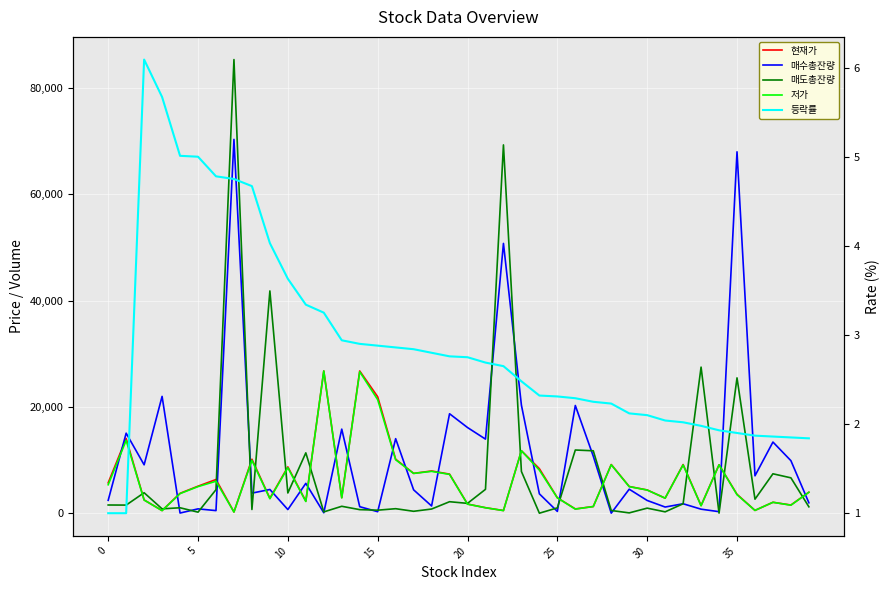

At how many categories does at least one series exceed 63716?

3